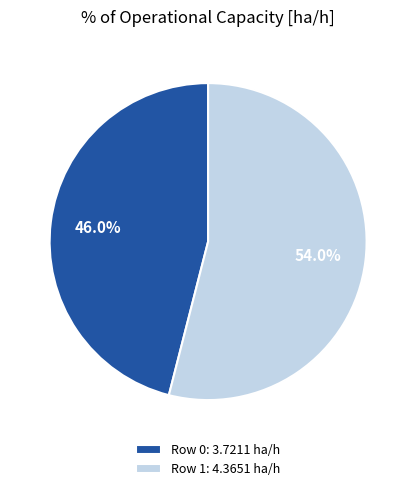

To the nearest percent, what is the difference between the largest and smallest slice percentages?

8%